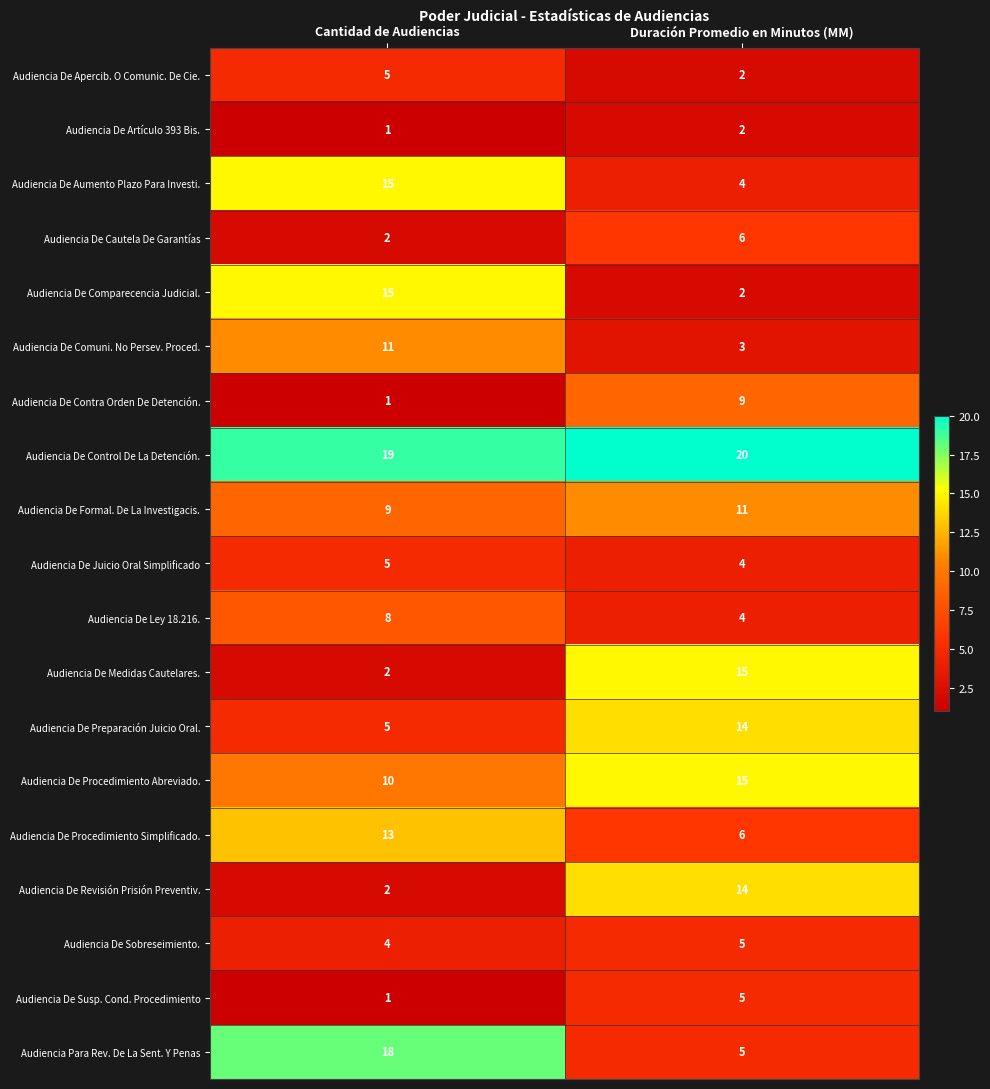

At which label does Audiencia De Preparación Juicio Oral. reach its peak?

Duración Promedio en Minutos (MM)